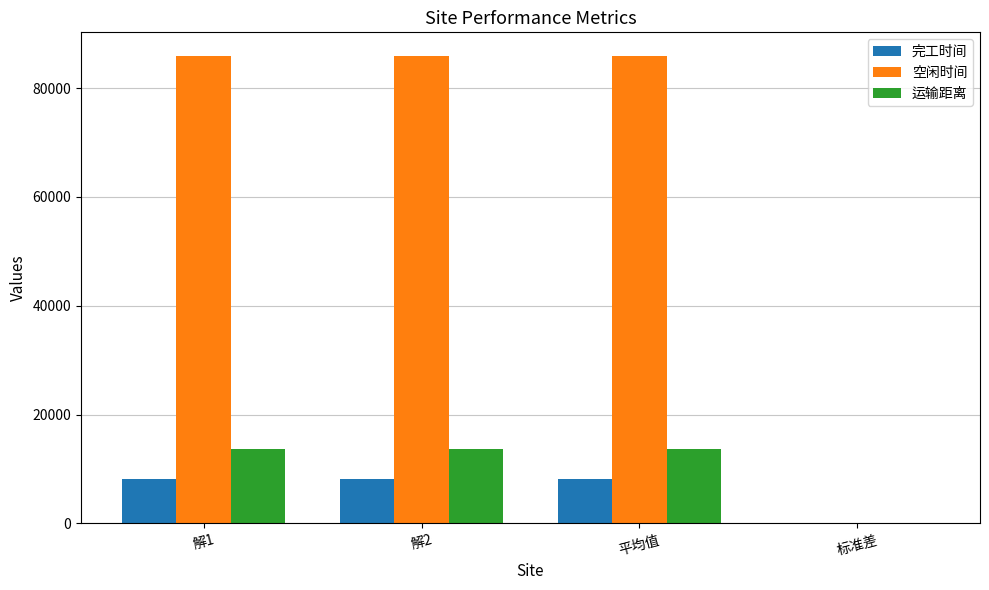

What is the total value across all series at 解1?

107910.4